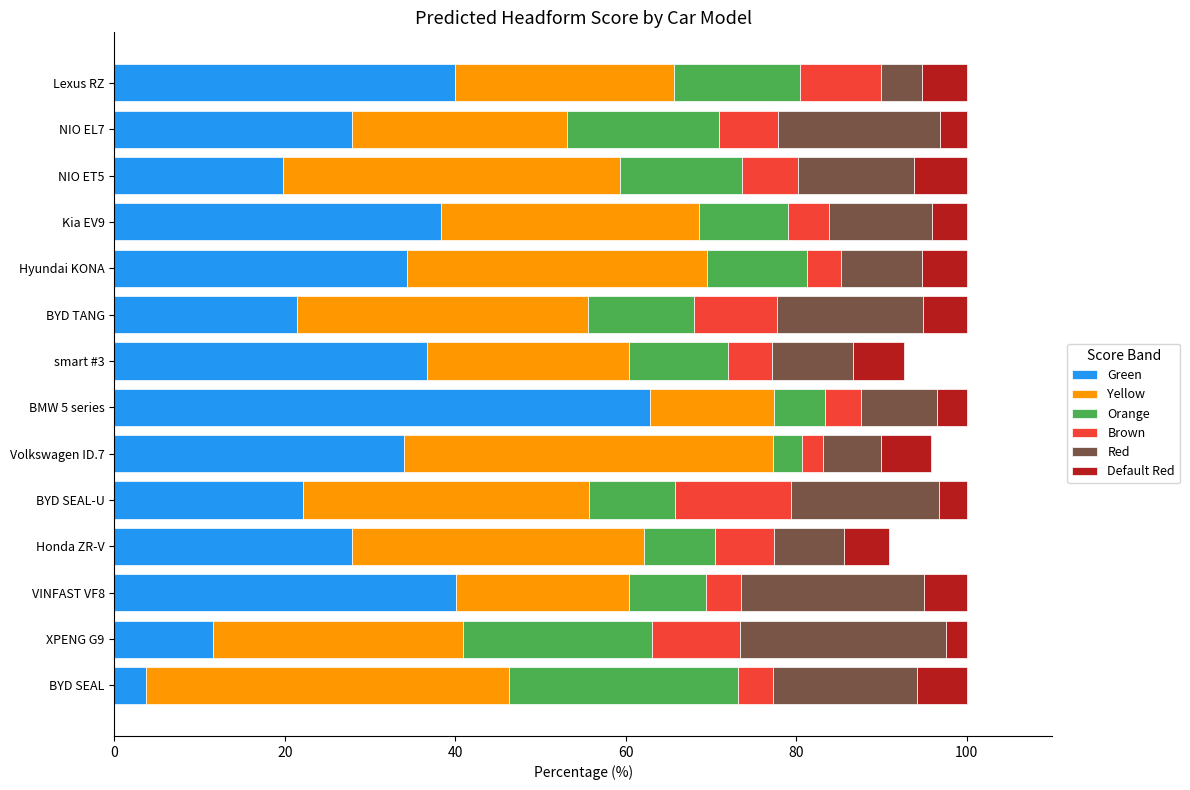

Is it true that Green equals 3.7 at BYD SEAL?

True